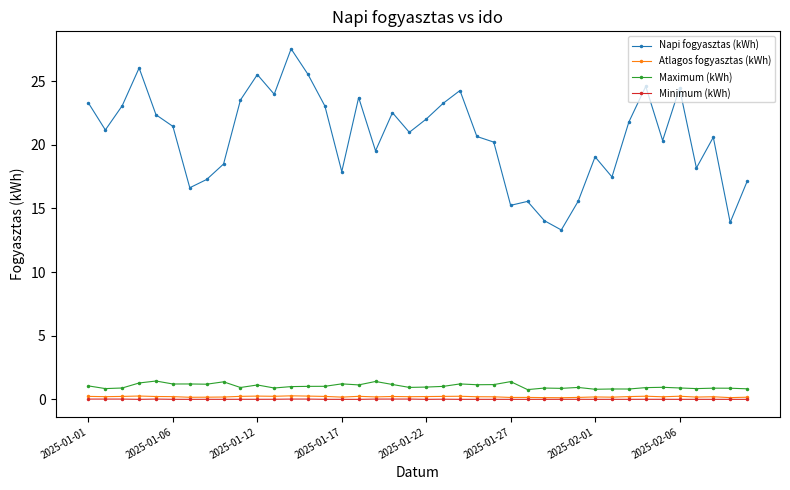

True or false: Napi fogyasztas (kWh) and Minimum (kWh) cross at least once.

False